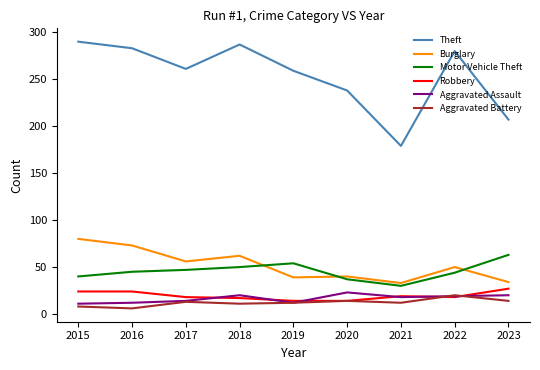

True or false: Motor Vehicle Theft has more than 0 interior local peaks.

True